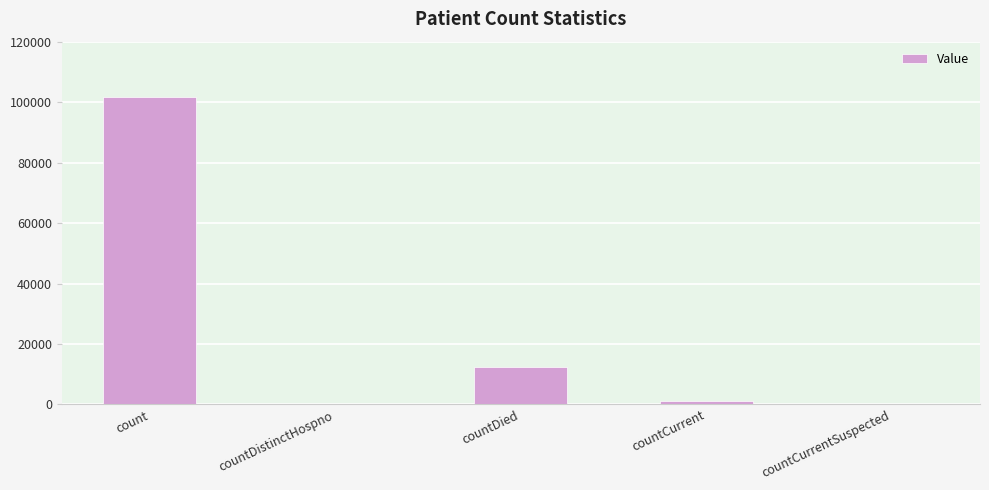

How many categories are shown in the chart?

5